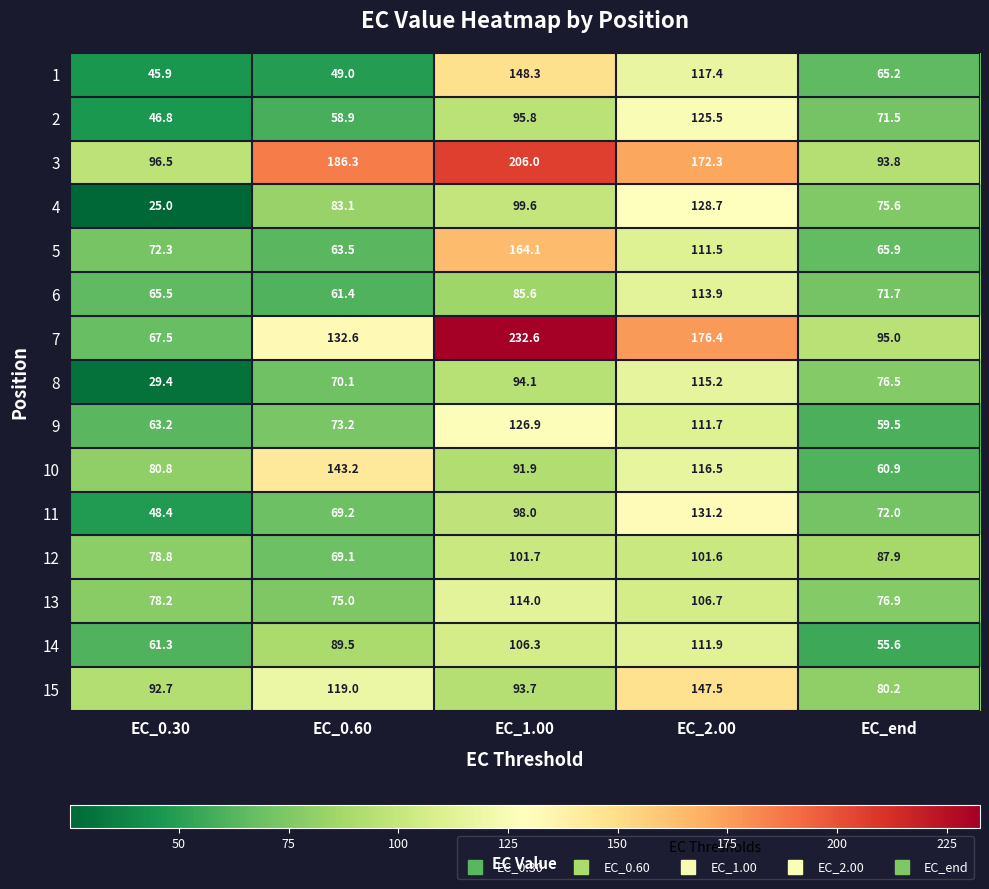

What is the difference between the highest and lowest values at EC_2.00?

74.8